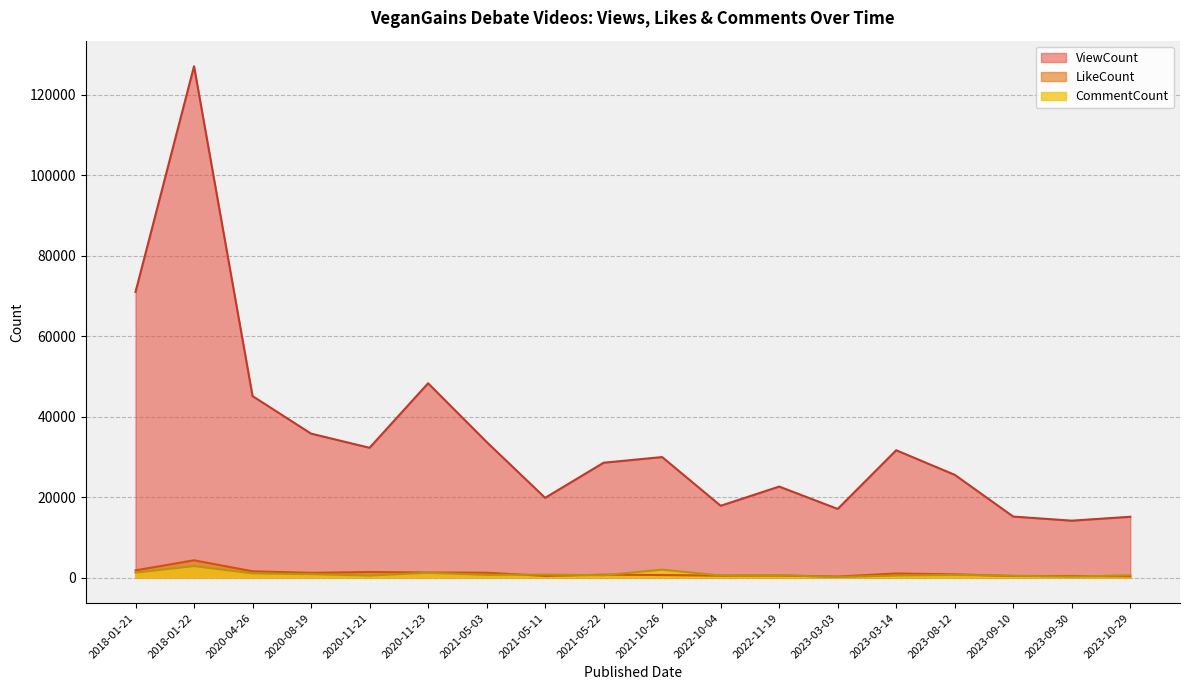

At which label is LikeCount closest to 2260?

2018-01-21